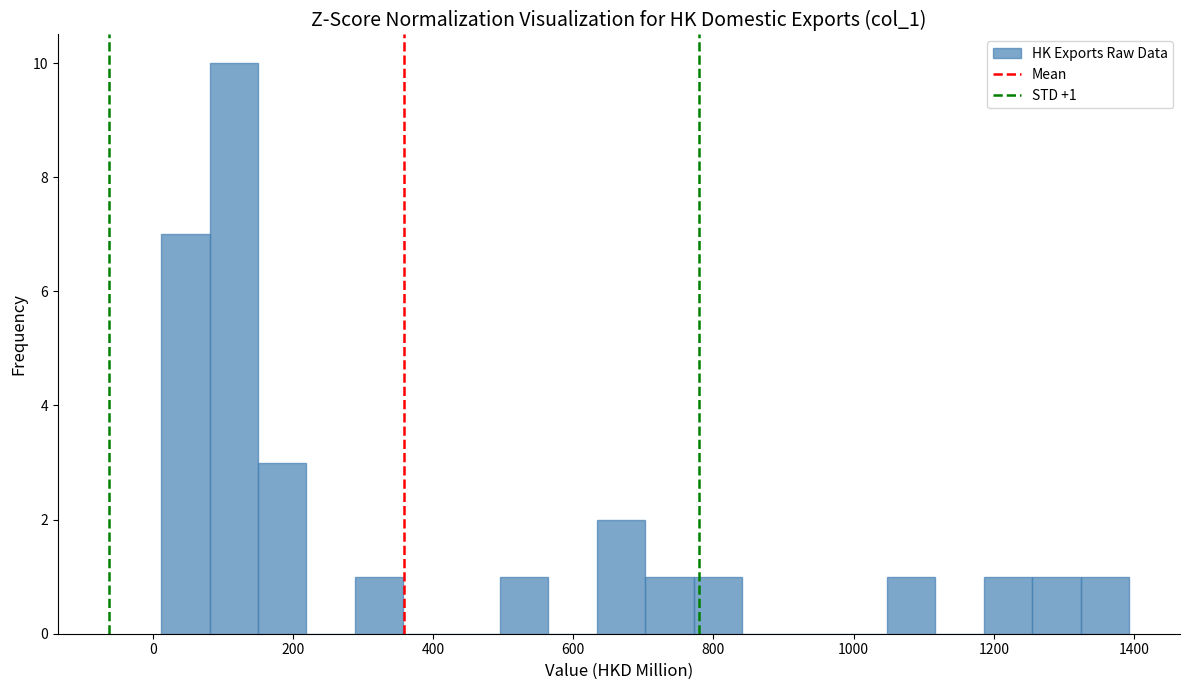

Read against the x-axis, roughly where is the centre of the tallest bar?

120